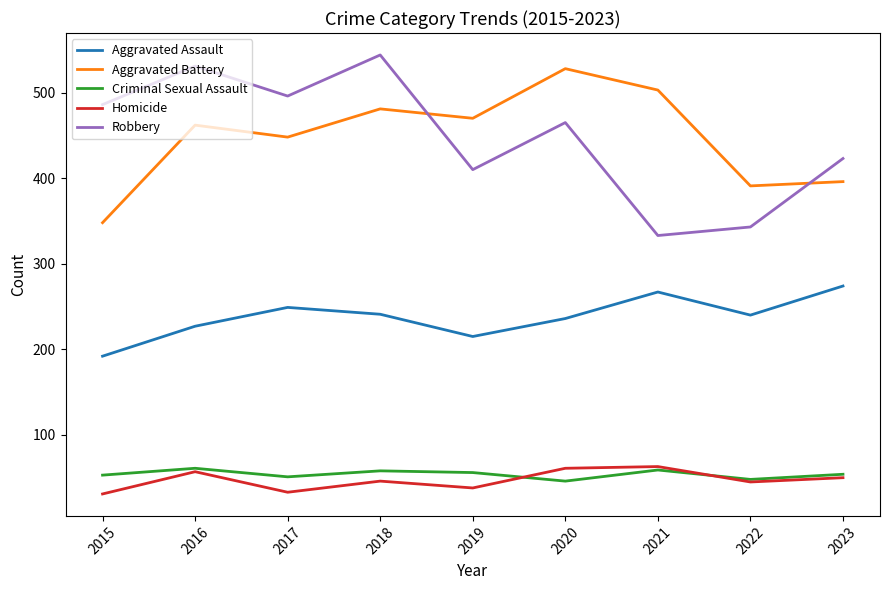

Where does the Robbery series first go above 465?

2015